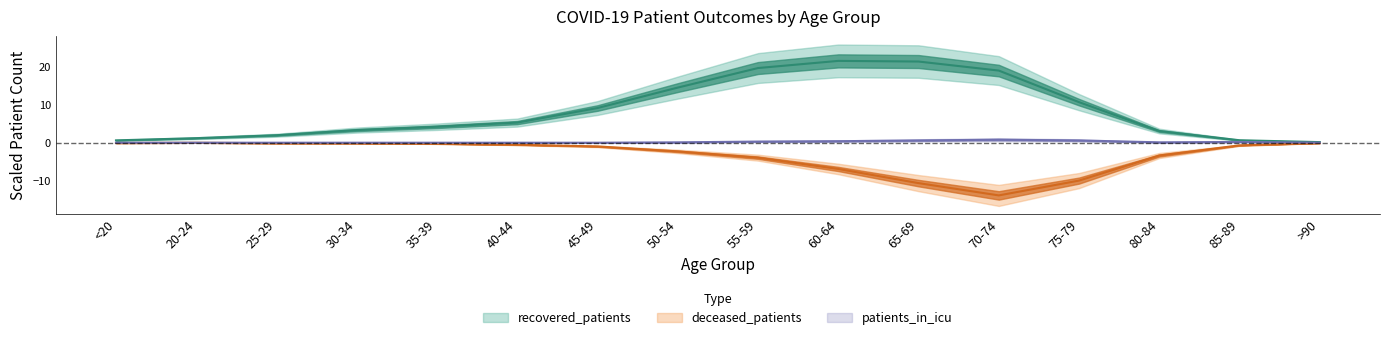

What is the greatest value displayed?

21.6